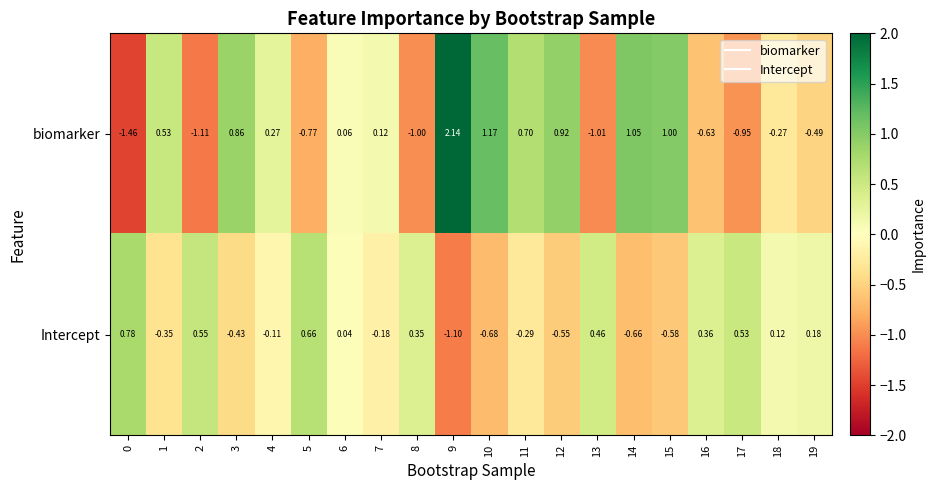

What is the spread (max minus min) of values at 14?

1.7